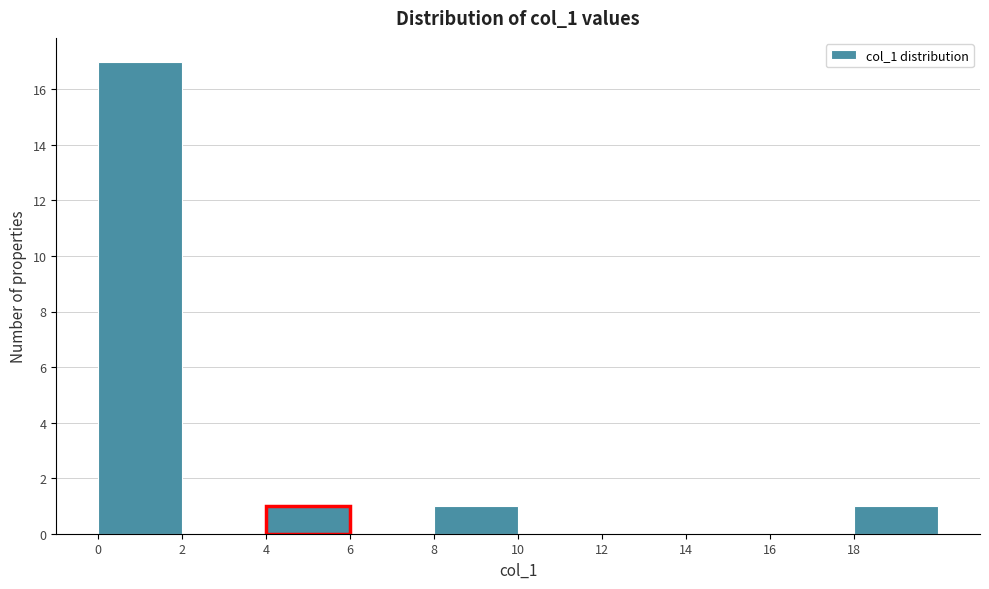

Reading left to right, transcribe this chart: for each bar, give the range it covers on the x-axis and its height. The values are not printed on the chart, so give them approximately, as read against the axis.

0 to 2: 17
2 to 4: 0
4 to 6: 1
6 to 8: 0
8 to 10: 1
10 to 12: 0
12 to 14: 0
14 to 16: 0
16 to 18: 0
18 to 20: 1